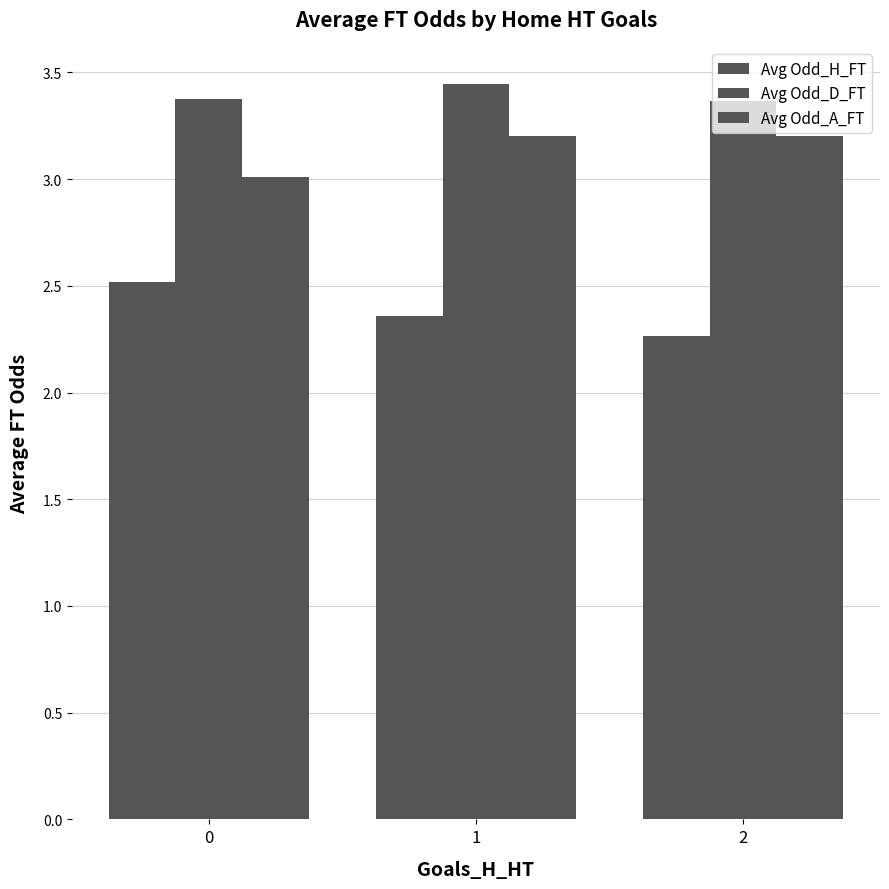

The value of Avg Odd_H_FT at 0 is 0.8. True or false?

False